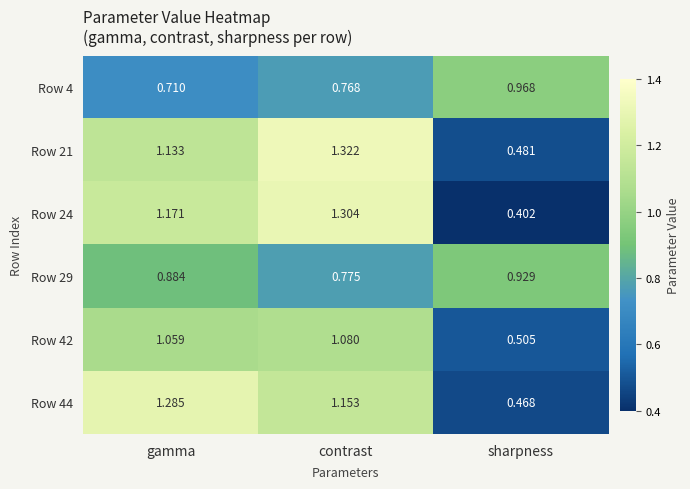

At how many categories does at least one series exceed 0?

3